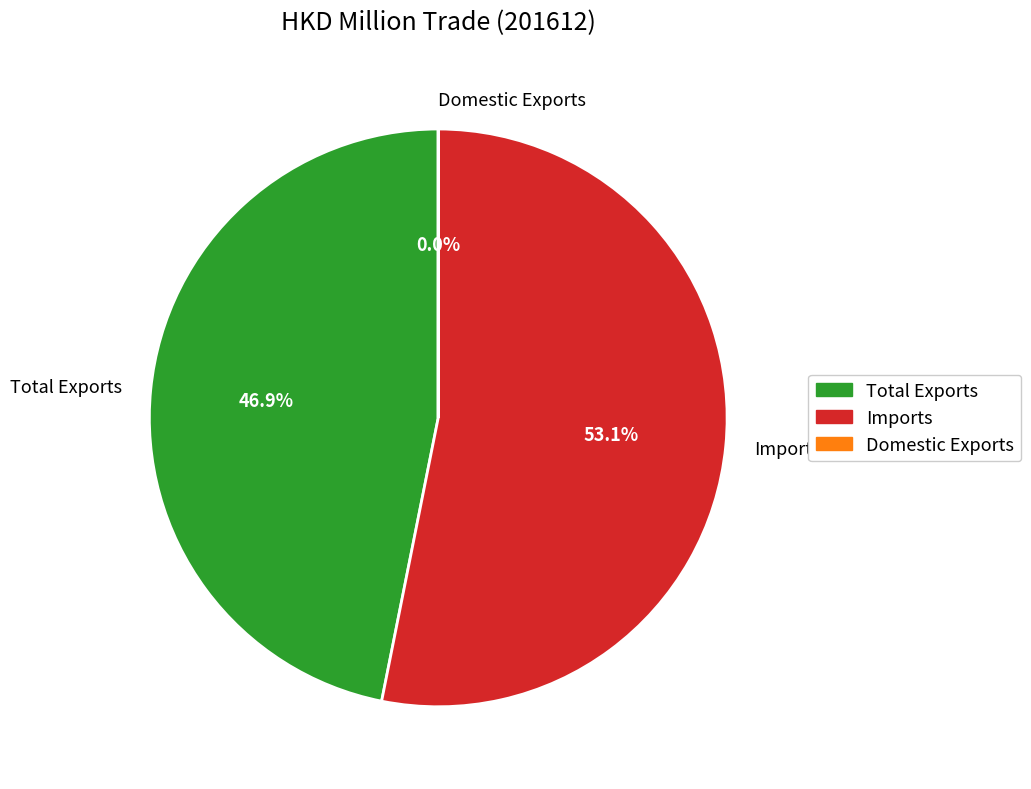

What percentage is NOT represented by Imports?

46.9%